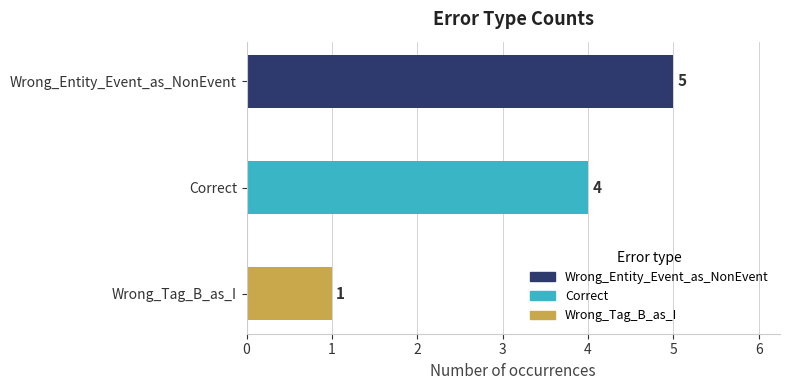

What is the average value?

3